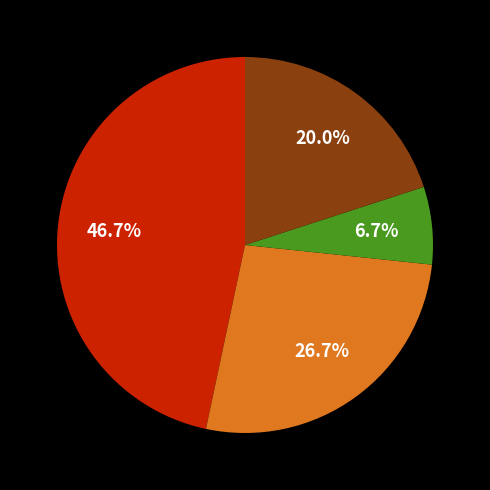

Is there a majority slice in this chart?

No